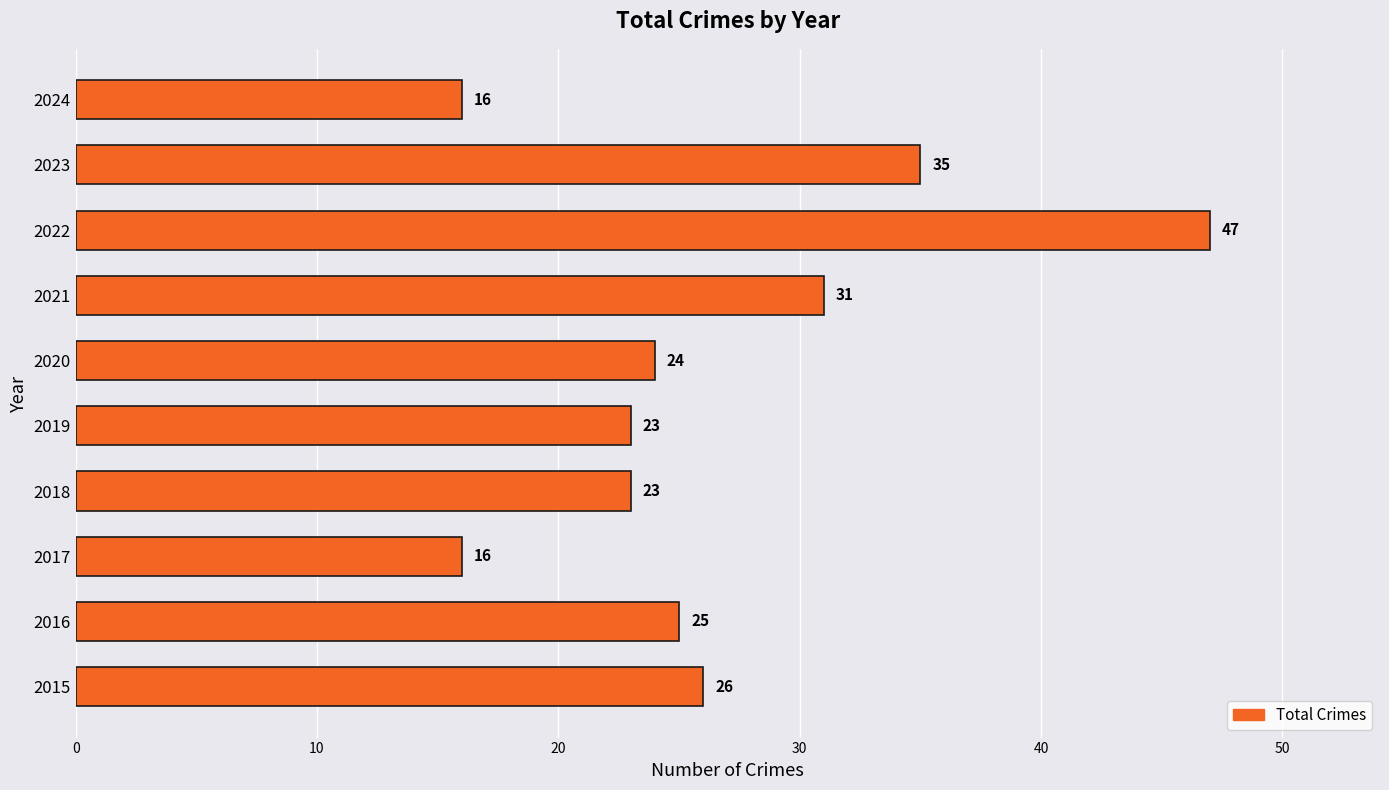

Approximately how many times larger is the value at 2018 compared to 2024?

1.4